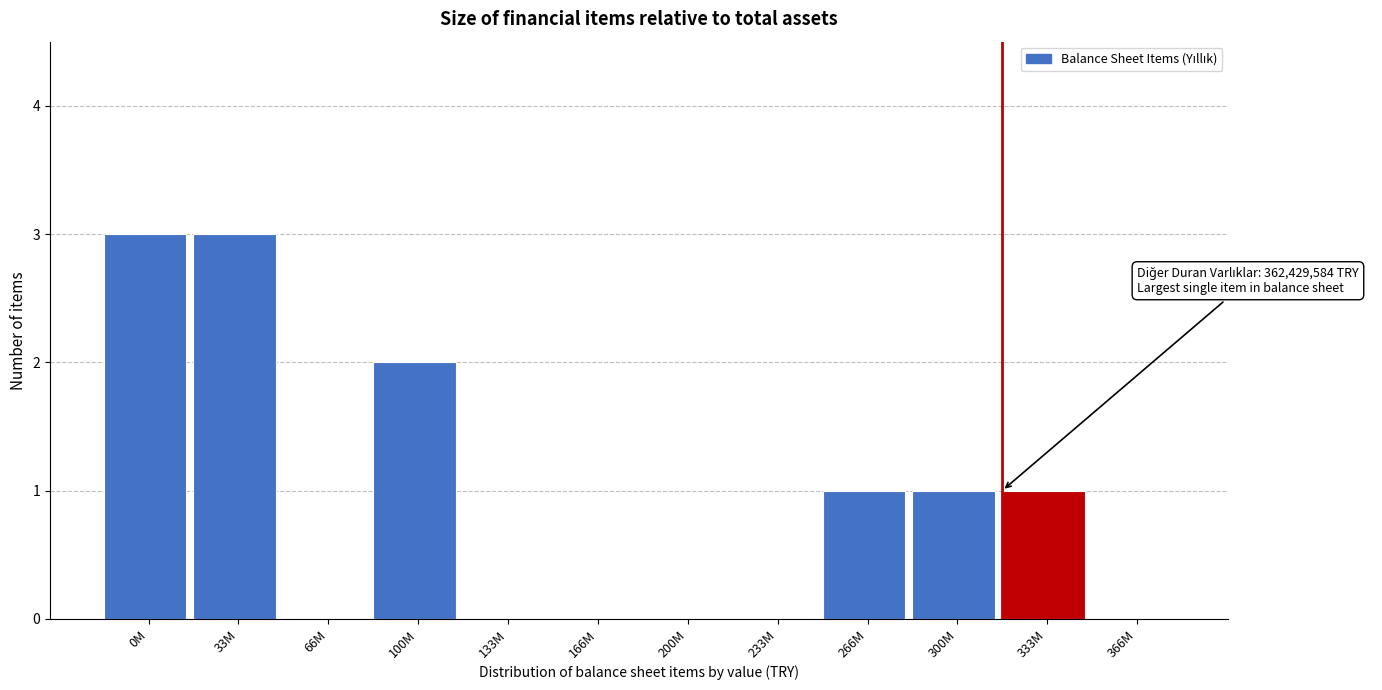

Reading left to right, extract all data points from this chart.

0M=3	33M=3	66M=0	100M=2	133M=0	166M=0	200M=0	233M=0	266M=1	300M=1	333M=1	366M=0